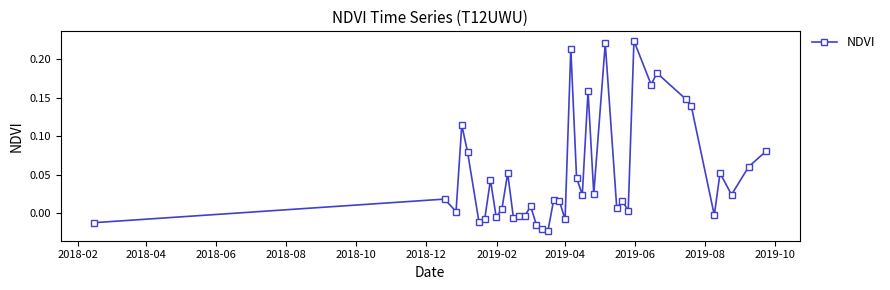

What is the sum of all values?

2.0